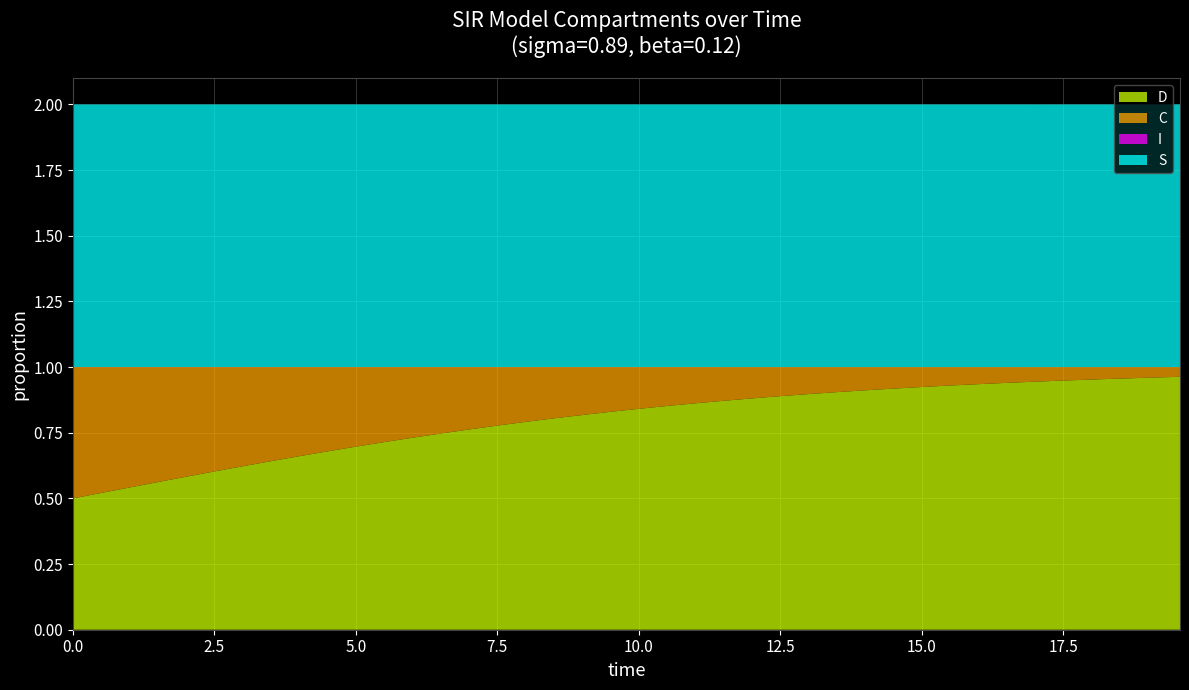

Reading left to right, extract all data points from this chart.

S: 0=1.0	1=1.0	2=1.0	3=1.0	4=1.0	5=1.0	6=1.0	7=1.0	8=1.0	9=1.0	10=1.0	11=1.0	12=1.0	13=1.0	14=1.0	15=1.0	16=1.0	17=1.0	18=1.0	19=1.0	20=1.0	21=1.0	22=1.0	23=1.0	24=1.0	25=1.0	26=1.0	27=1.0	28=1.0	29=1.0	30=1.0	31=1.0	32=1.0	33=1.0	34=1.0	35=1.0	36=1.0	37=1.0	38=1.0	39=1.0
I: 0=0.0	1=0.0	2=0.0	3=0.0	4=0.0	5=0.0	6=0.0	7=0.0	8=0.0	9=0.0	10=0.0	11=0.0	12=0.0	13=0.0	14=0.0	15=0.0	16=0.0	17=0.0	18=0.0	19=0.0	20=0.0	21=0.0	22=0.0	23=0.0	24=0.0	25=0.0	26=0.0	27=0.0	28=0.0	29=0.0	30=0.0	31=0.0	32=0.0	33=0.0	34=0.0	35=0.0	36=0.0	37=0.0	38=0.0	39=0.0
C: 0=0.5	1=0.5	2=0.5	3=0.4	4=0.4	5=0.4	6=0.4	7=0.4	8=0.3	9=0.3	10=0.3	11=0.3	12=0.3	13=0.3	14=0.2	15=0.2	16=0.2	17=0.2	18=0.2	19=0.2	20=0.2	21=0.1	22=0.1	23=0.1	24=0.1	25=0.1	26=0.1	27=0.1	28=0.1	29=0.1	30=0.1	31=0.1	32=0.1	33=0.1	34=0.1	35=0.1	36=0.0	37=0.0	38=0.0	39=0.0
D: 0=0.5	1=0.5	2=0.5	3=0.6	4=0.6	5=0.6	6=0.6	7=0.6	8=0.7	9=0.7	10=0.7	11=0.7	12=0.7	13=0.7	14=0.8	15=0.8	16=0.8	17=0.8	18=0.8	19=0.8	20=0.8	21=0.9	22=0.9	23=0.9	24=0.9	25=0.9	26=0.9	27=0.9	28=0.9	29=0.9	30=0.9	31=0.9	32=0.9	33=0.9	34=0.9	35=0.9	36=1.0	37=1.0	38=1.0	39=1.0